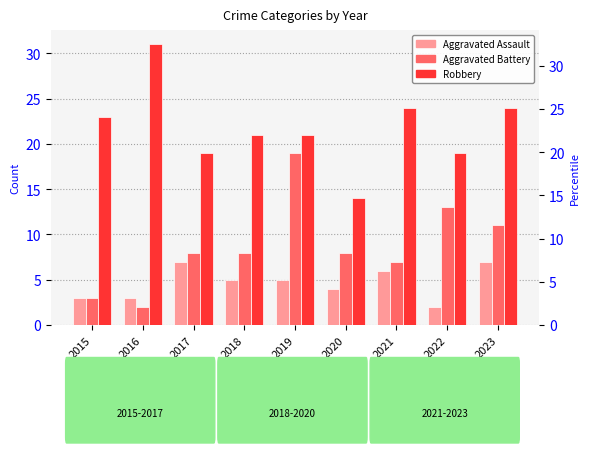

At which label does Aggravated Battery reach its minimum?

2016